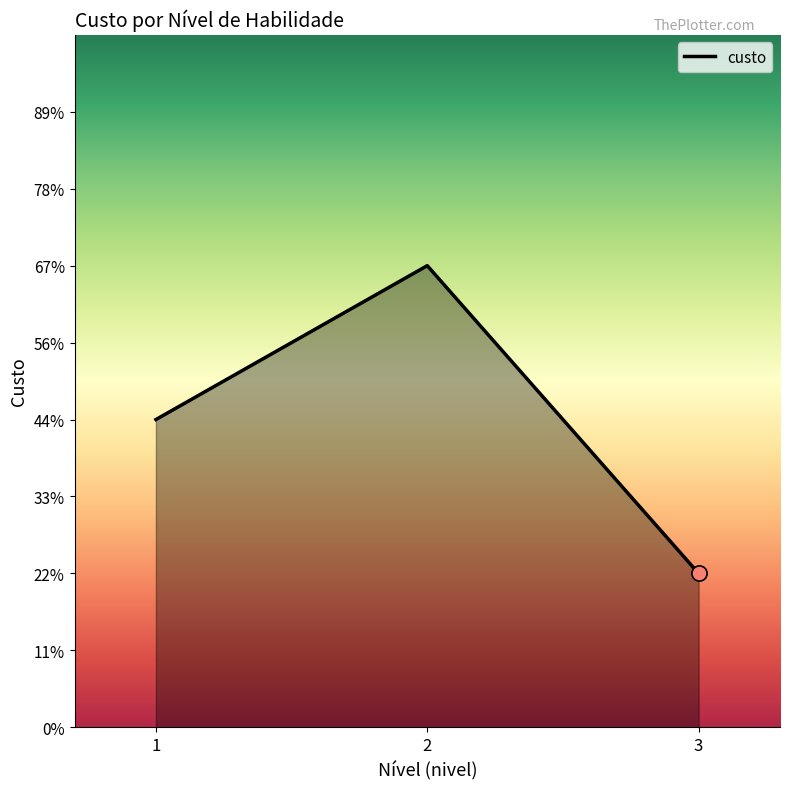

Is this an area chart (filled region under the line)?

Yes